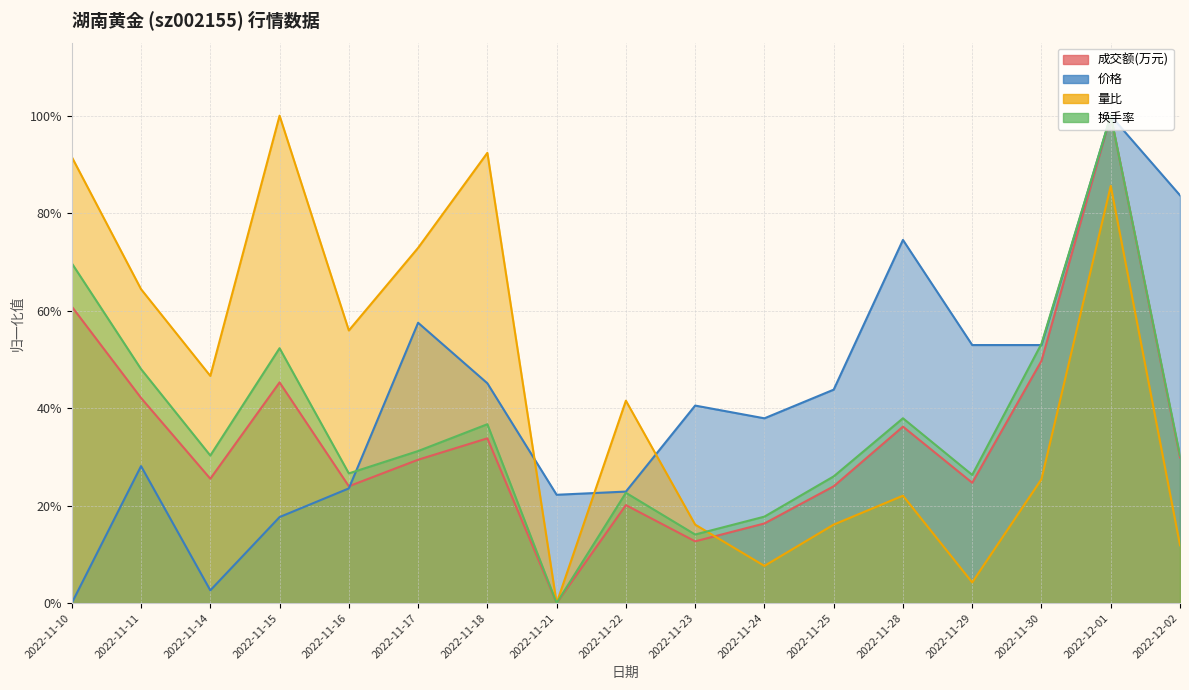

Is the value of 量比 at 2022-11-21 greater than the value of 价格 at 2022-12-01?

No